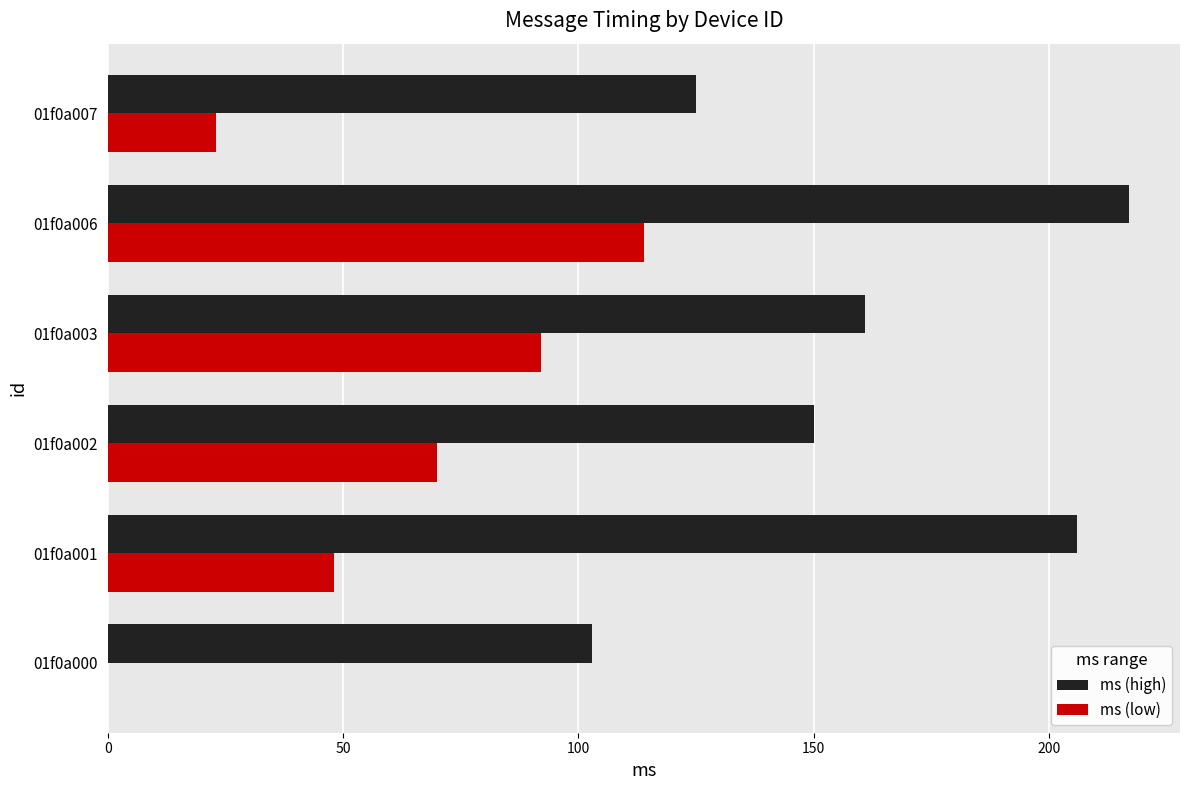

Is the value of ms (low) at 01f0a002 greater than the value of ms (high) at 01f0a006?

No